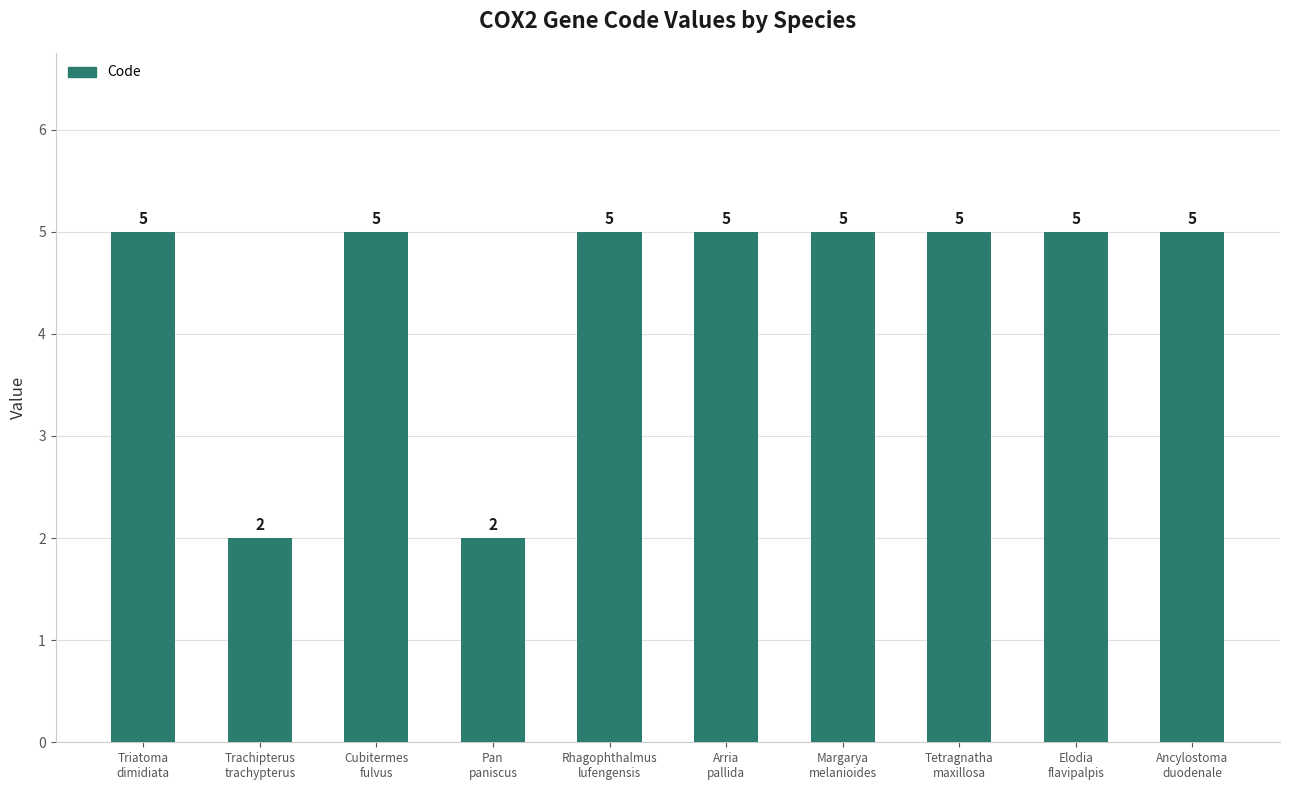

What is the value of the 2nd bar from the left?

2